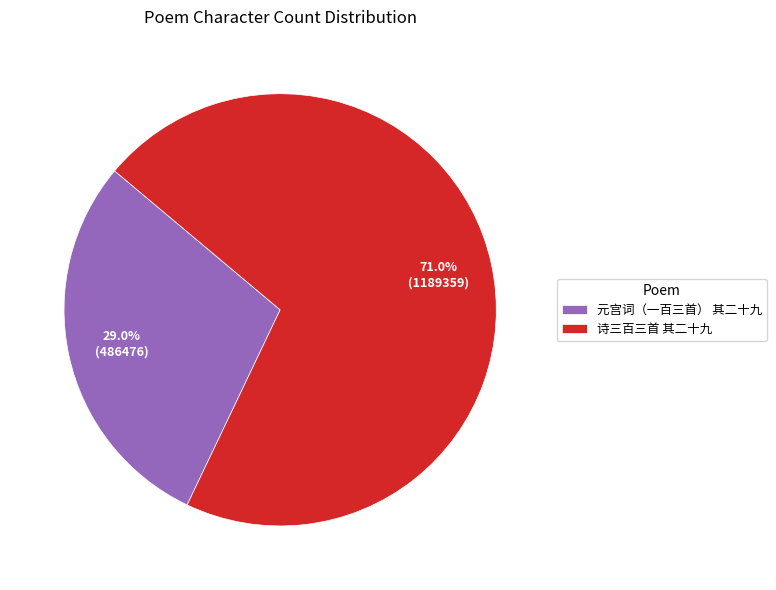

The 诗三百三首 其二十九 slice represents 71% of the pie. True or false?

True